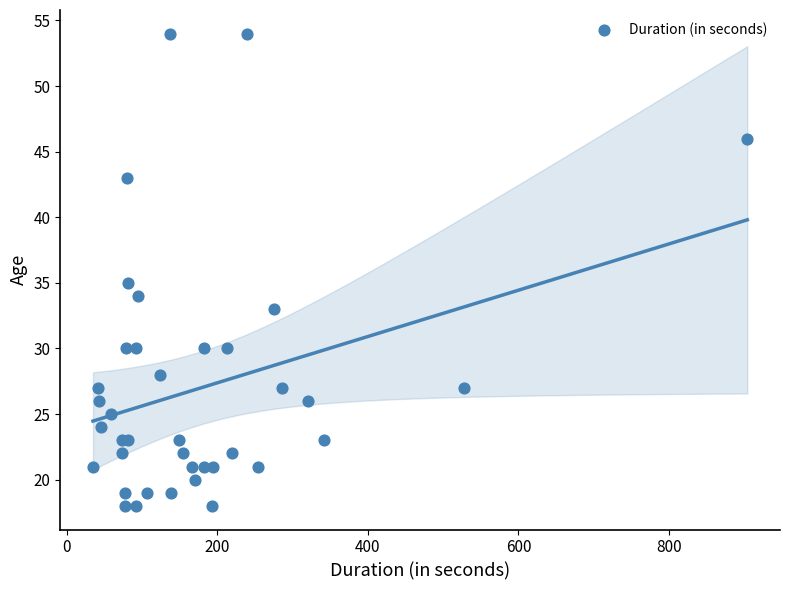

What Y value in the scatter plot is closest to 36?

35